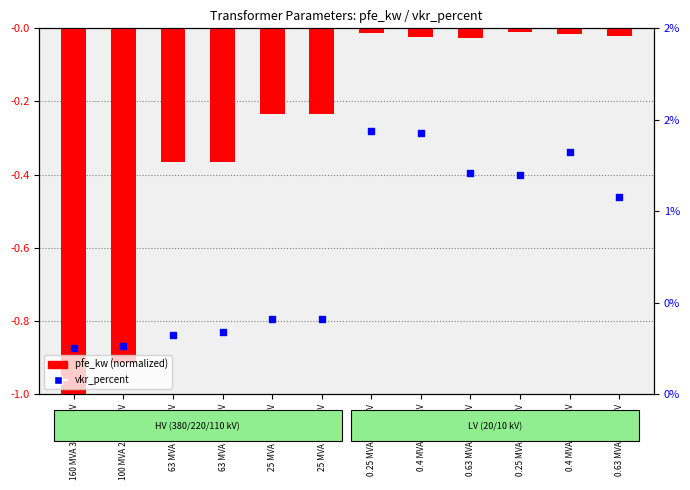

Which series has the largest total across all categories?

vkr_percent